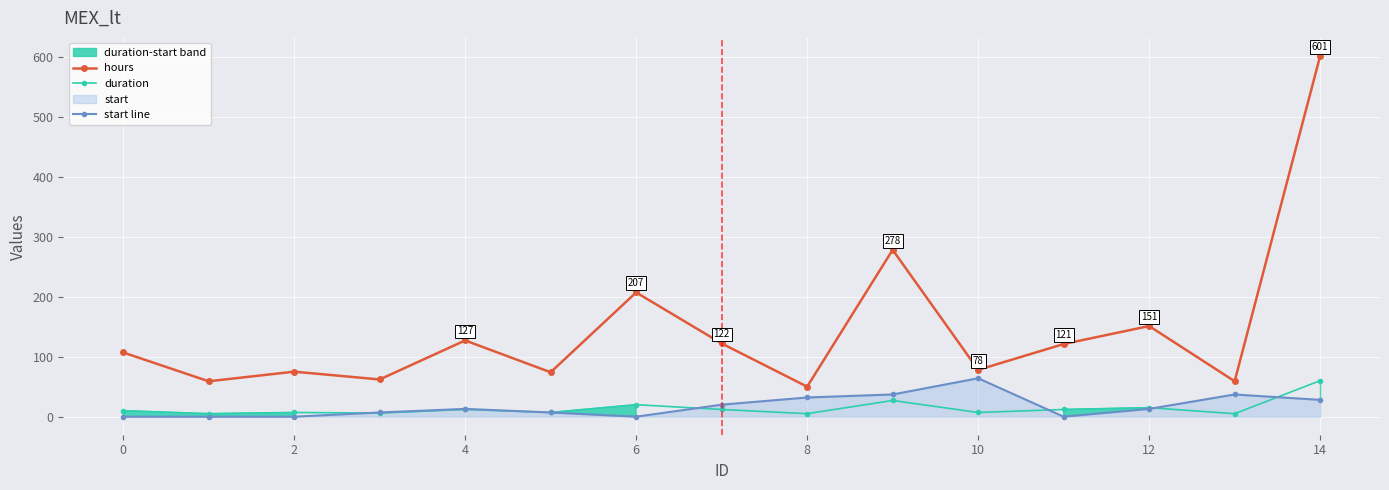

At which label does start line reach its peak?

10